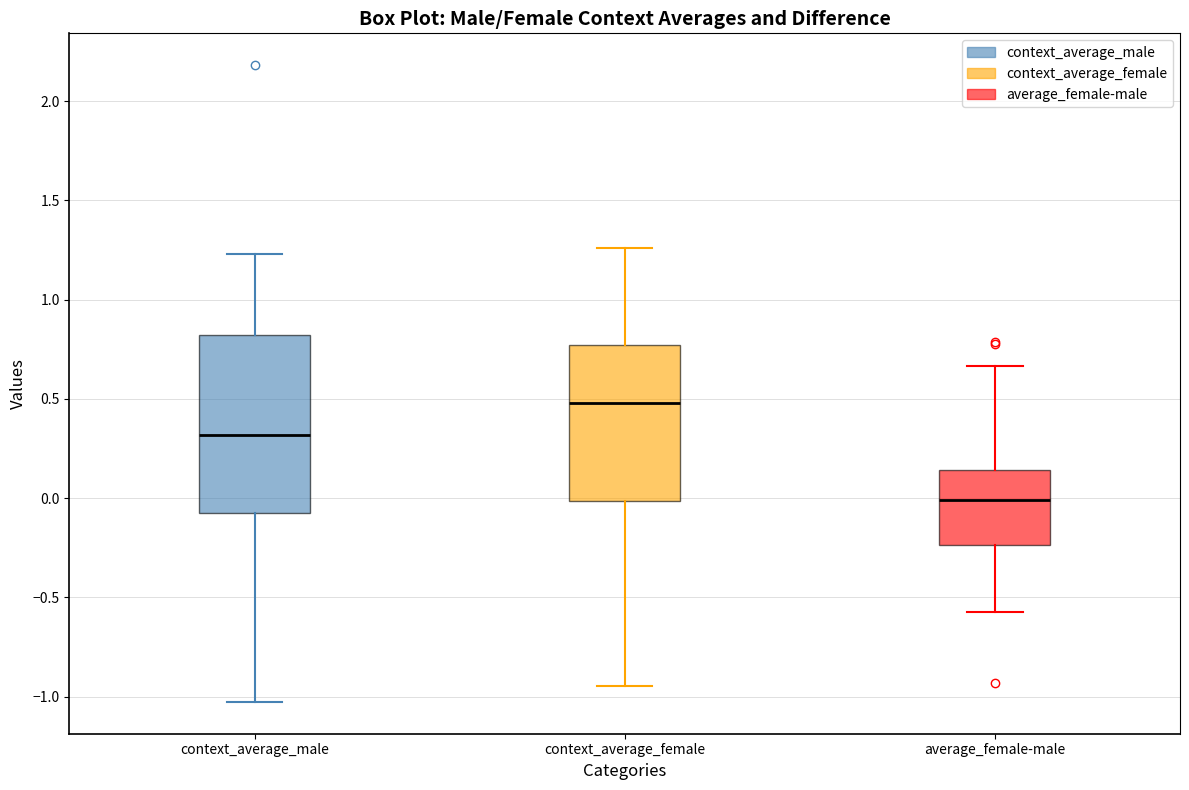

Which box's median line is the highest?

context_average_female